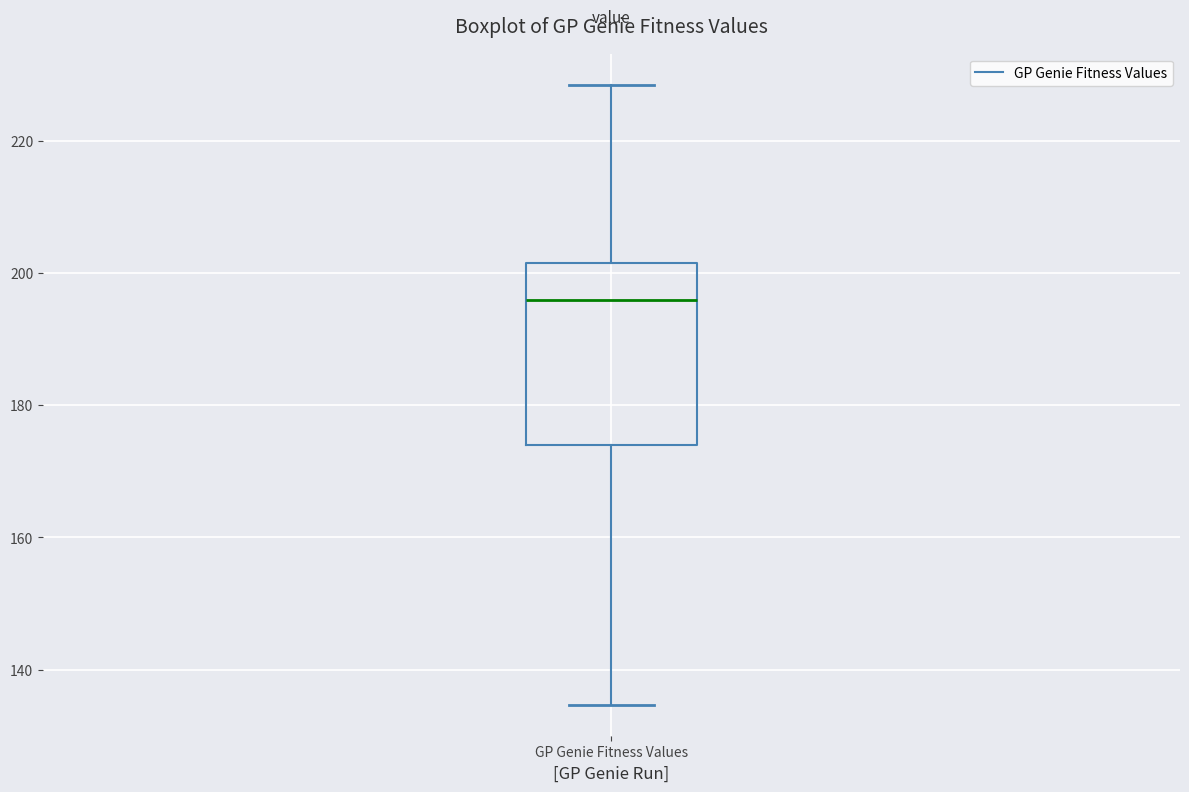

Read this box plot against the y-axis: the position of the median line, the range covered by the box, and the ends of both whiskers. The values are not printed on the chart, so give them approximately, as read against the axis.

median 196, box 174 to 202, whiskers 134 to 228